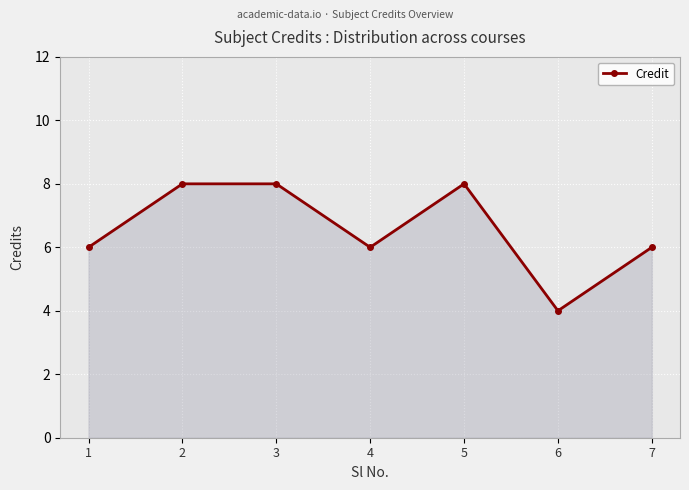

What is the average value?

7